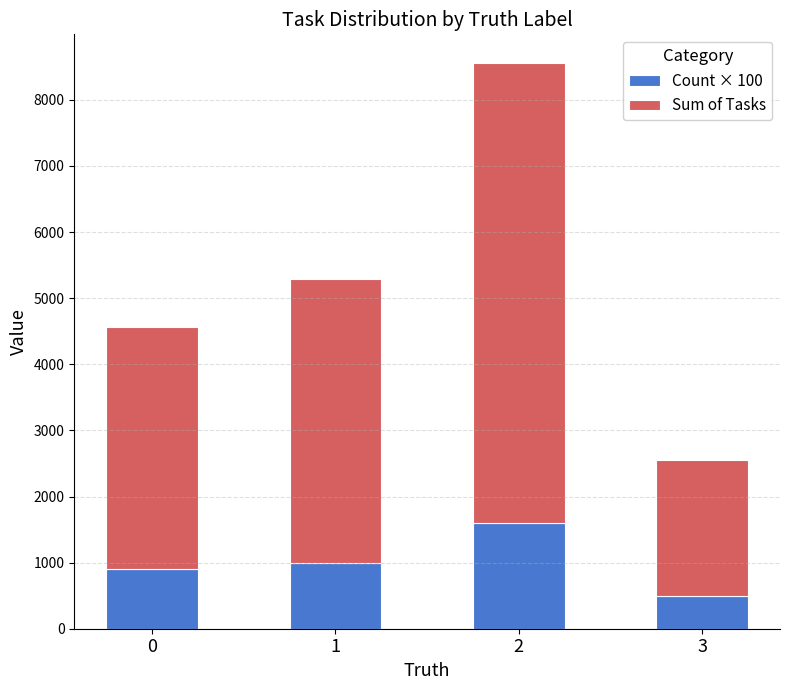

What is the sum of the Count × 100 values at 0 and 1?

1900